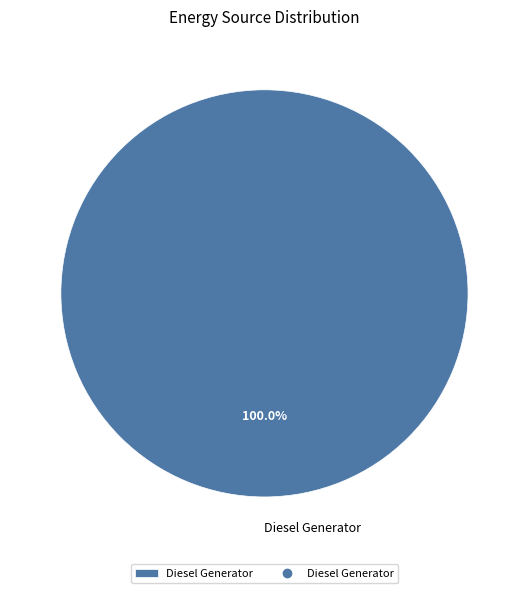

Does any single category account for the majority?

Yes